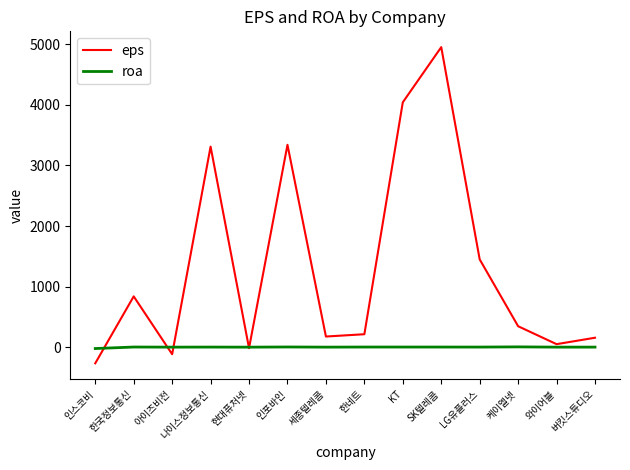

What is the total value across all series at 버킷스튜디오?

155.3